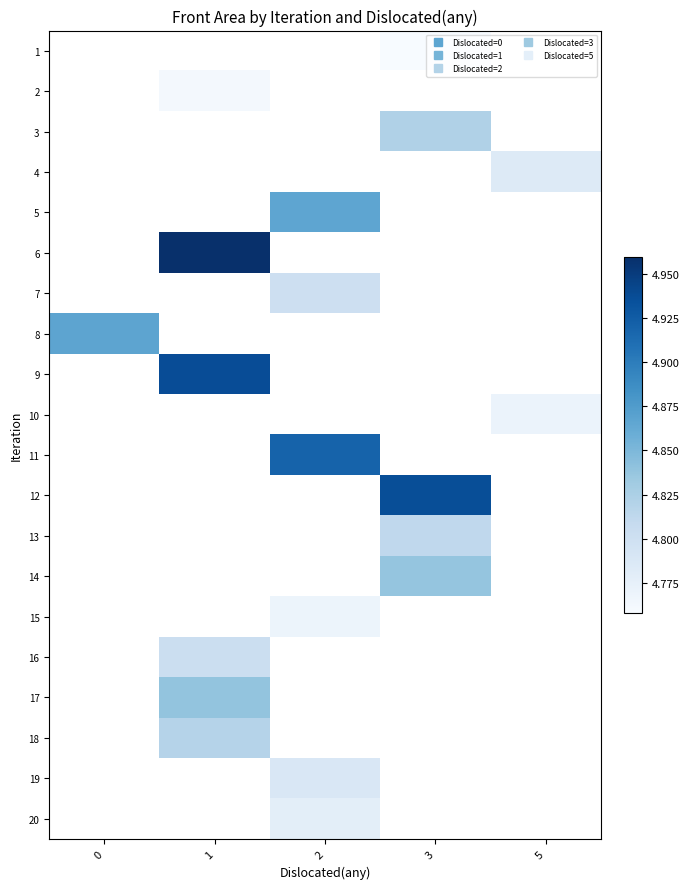

Which has a higher value, 1 or 3?

3